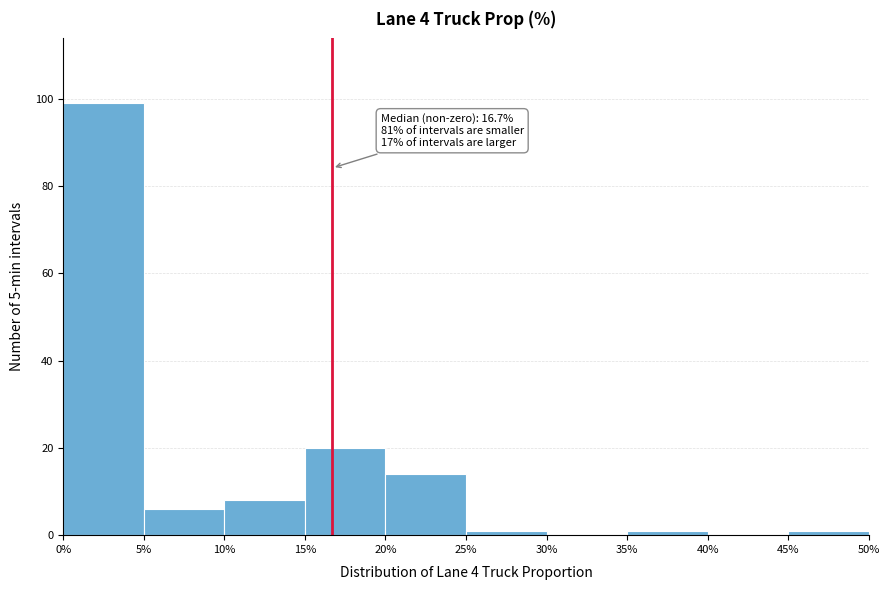

Which range on the x-axis has the tallest bar?

0% to 5%